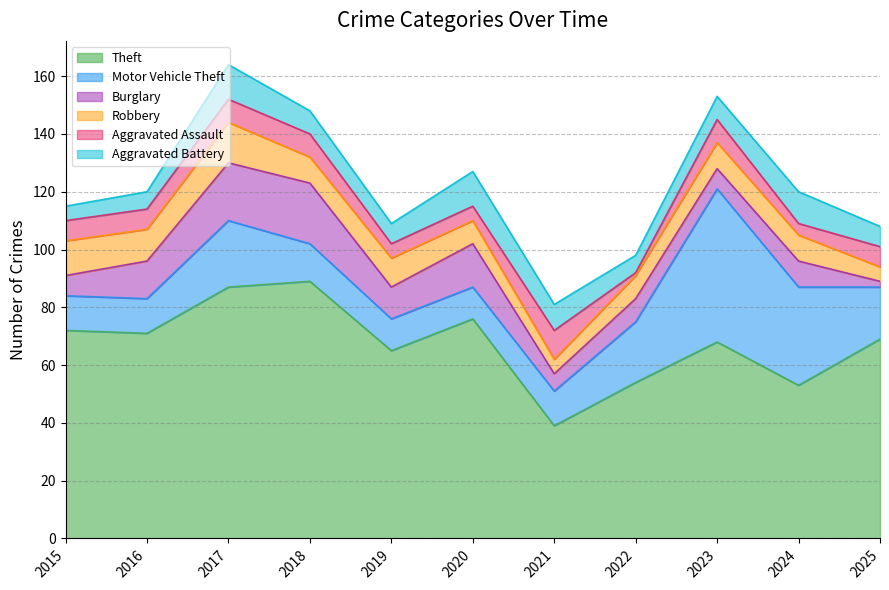

Which label corresponds to the largest value in the chart?

2018